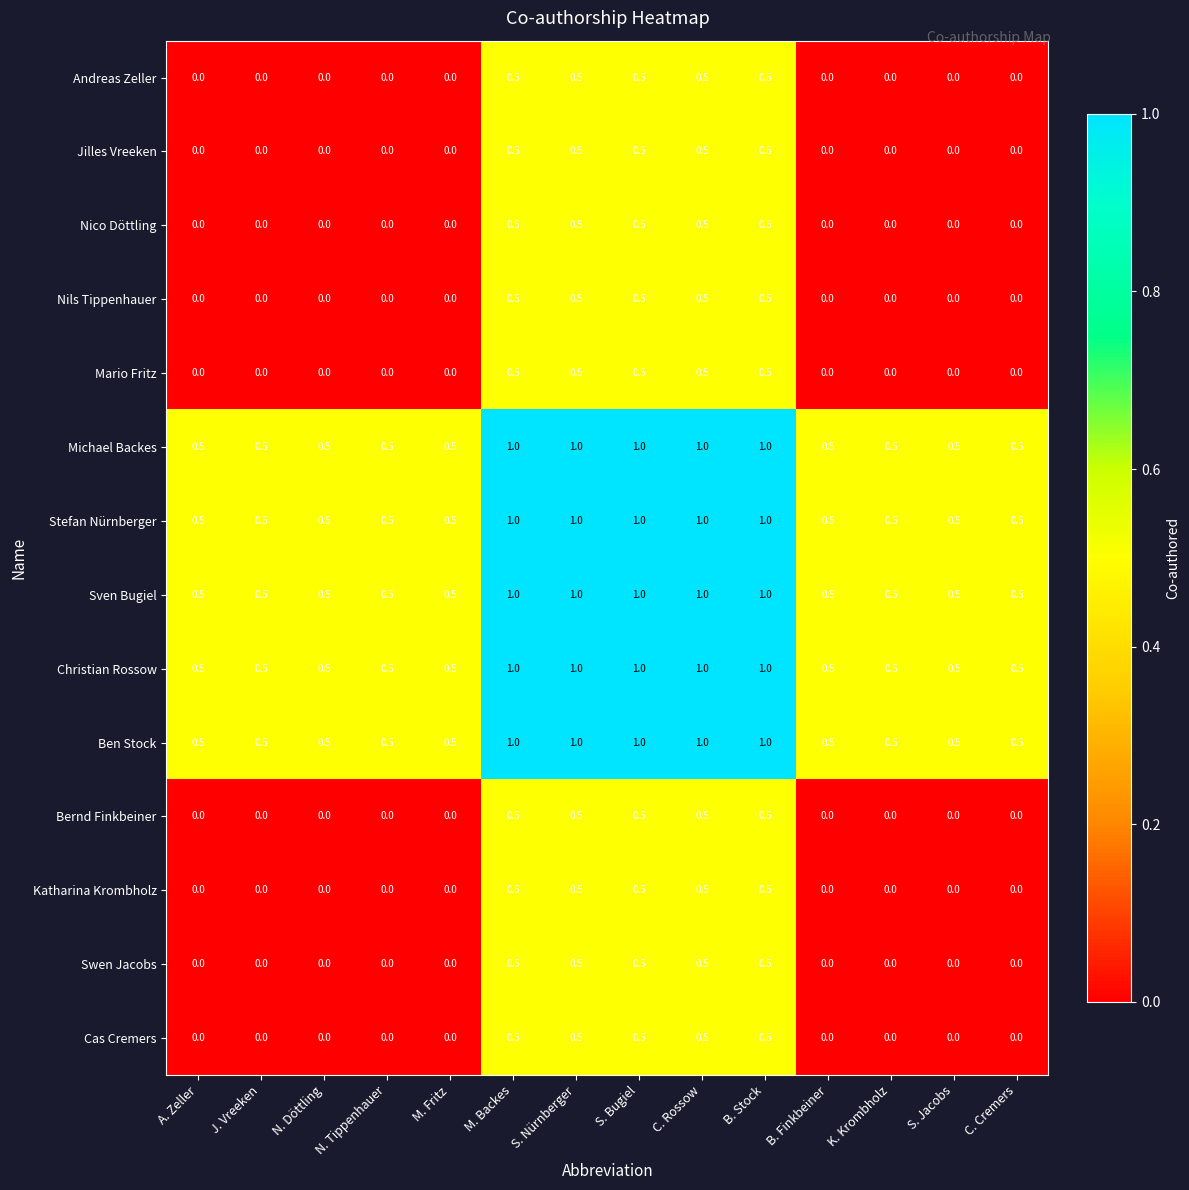

True or false: Michael Backes has a value of 0.5 at C. Cremers.

True